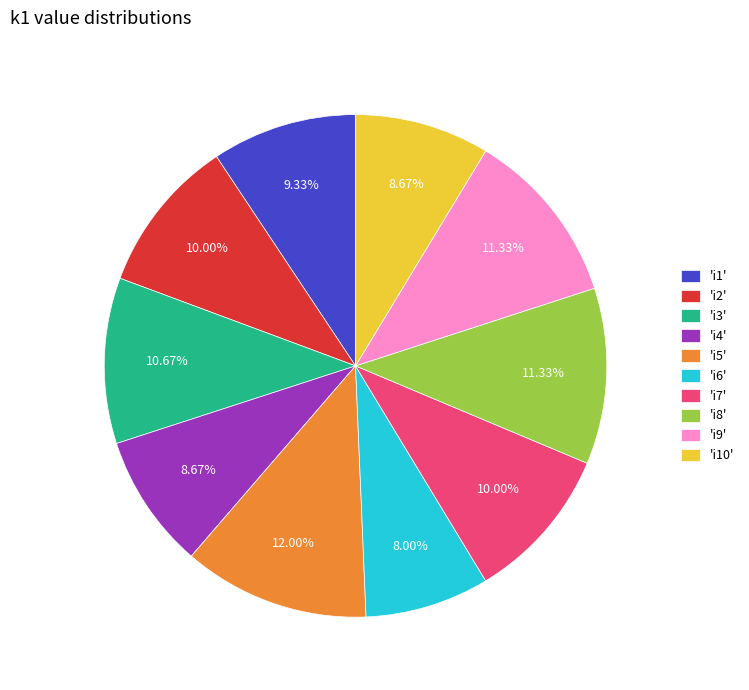

What is the ratio of the value at 'i4' to the value at 'i10'?

1.0